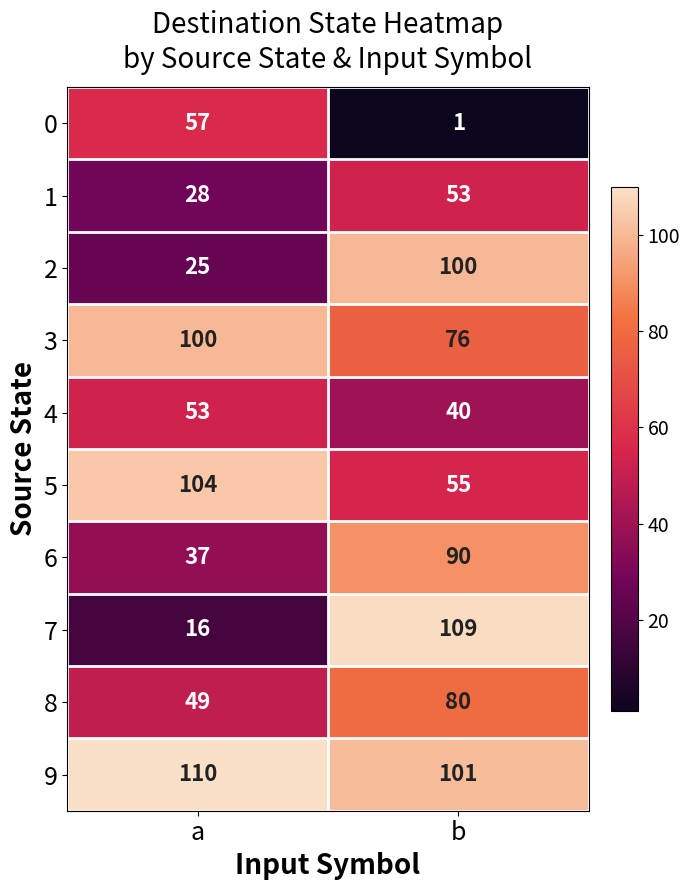

List the labels in order of 0 value, smallest first.

b, a